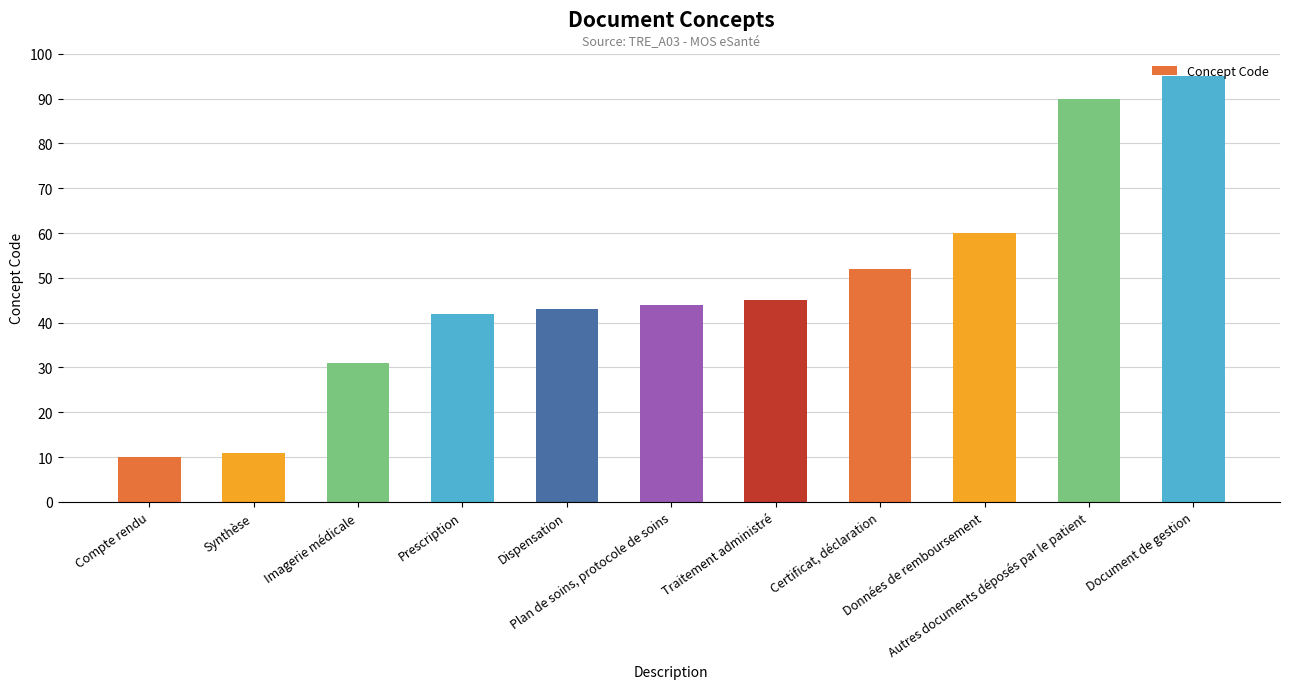

Between Synthèse and Certificat, déclaration, which is larger?

Certificat, déclaration